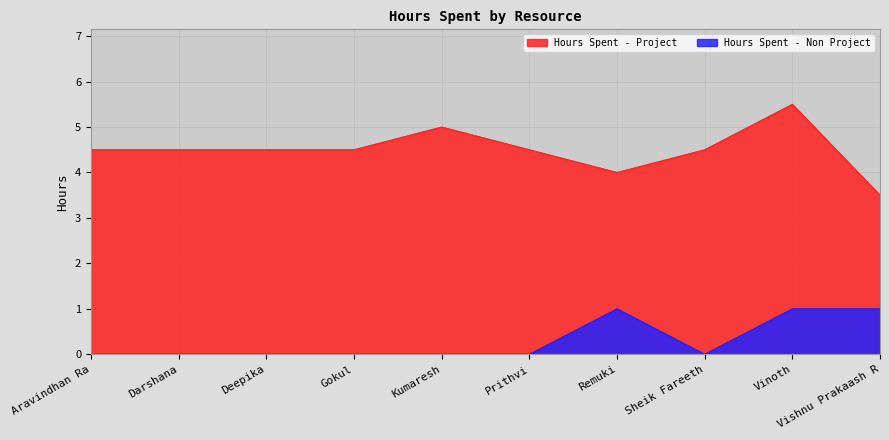

What position from the left is Aravindhan Ra?

1